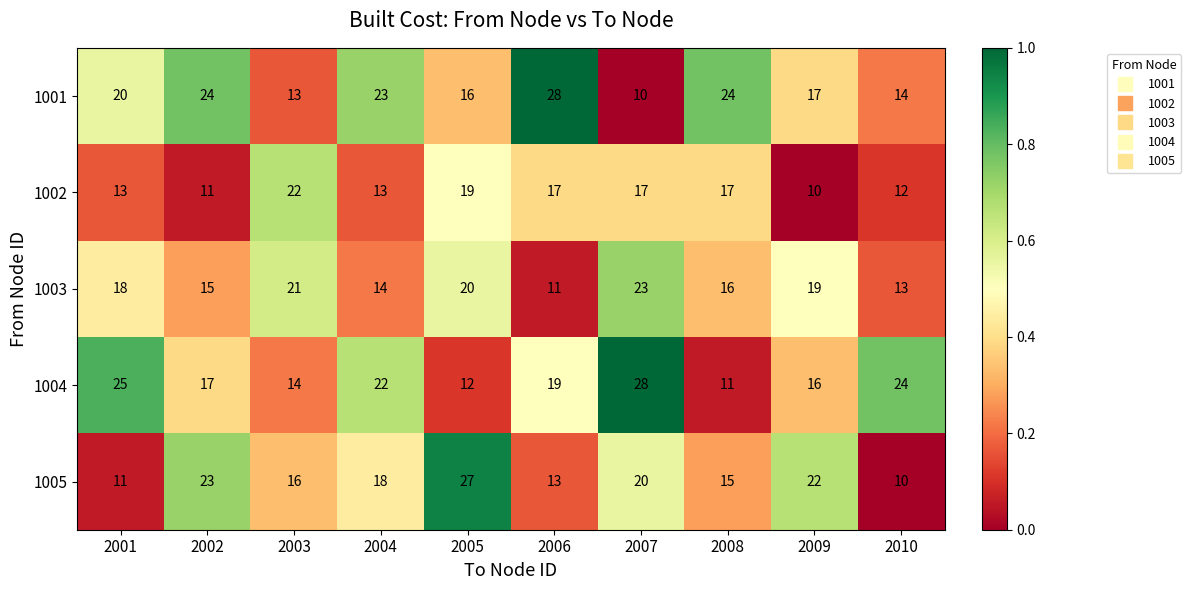

How many categories are shown in the chart?

10